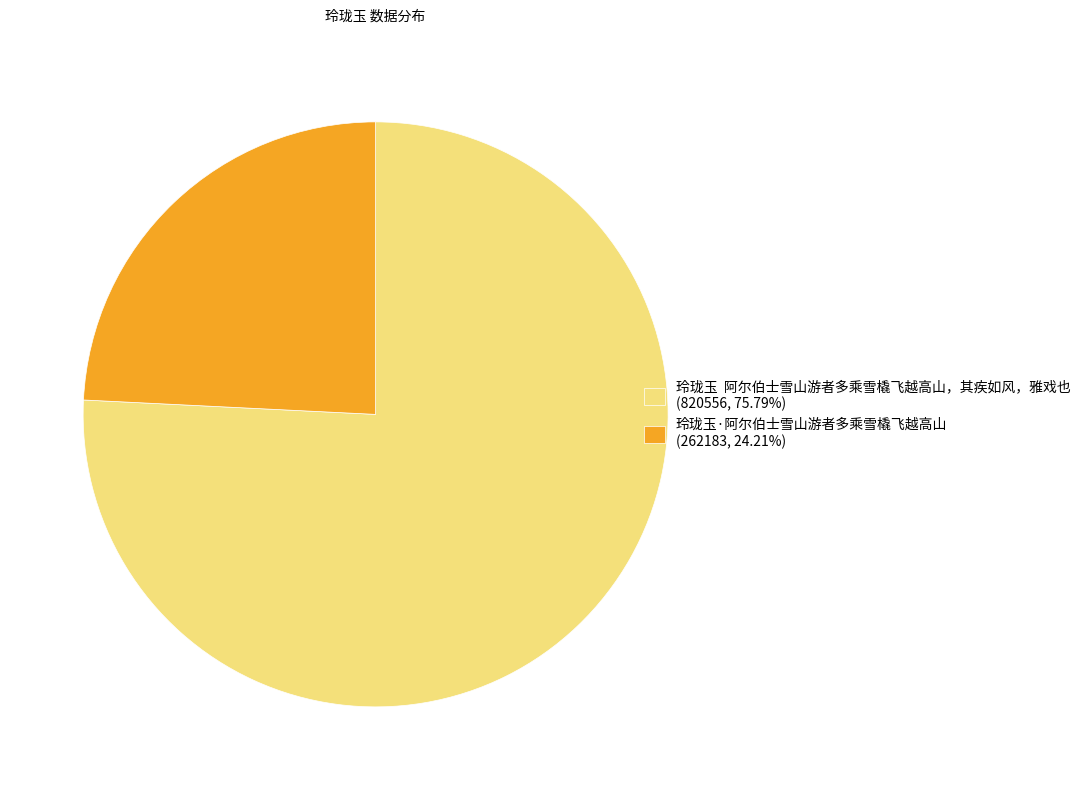

Count the number of slices in the pie.

2